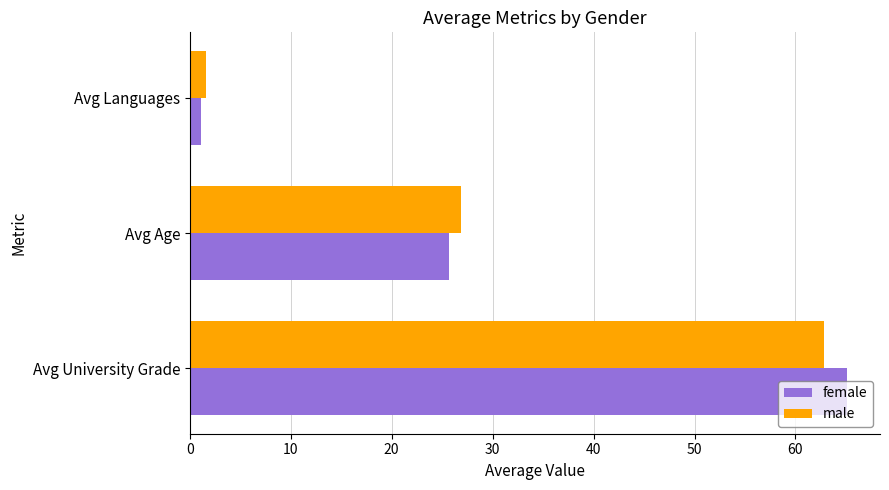

The male series shows 90.5 at Avg University Grade. True or false?

False